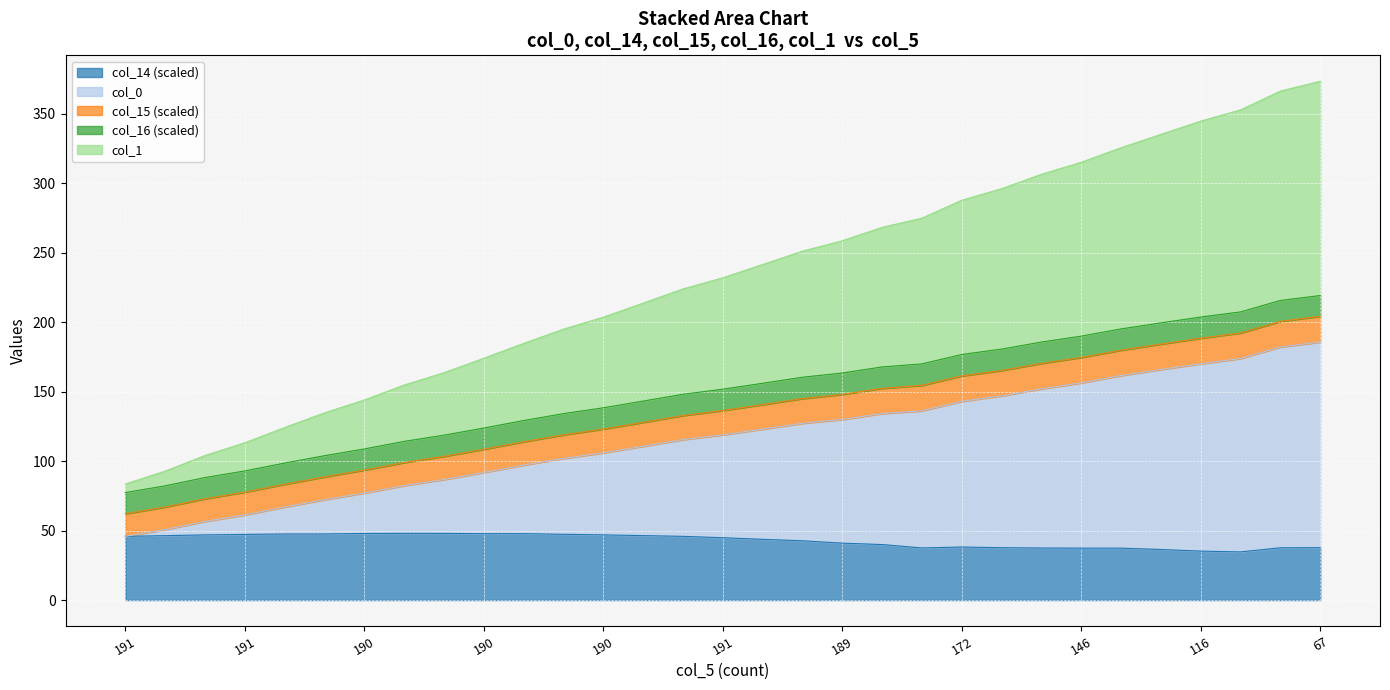

Is it true that col_1 equals 108.7 at 190?

True